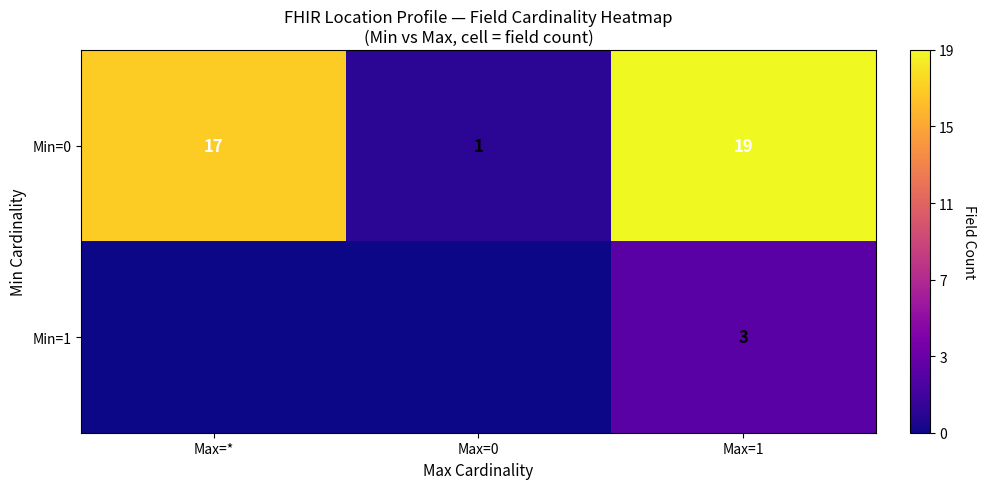

True or false: Min=1 has a value of 5 at Max=1.

False